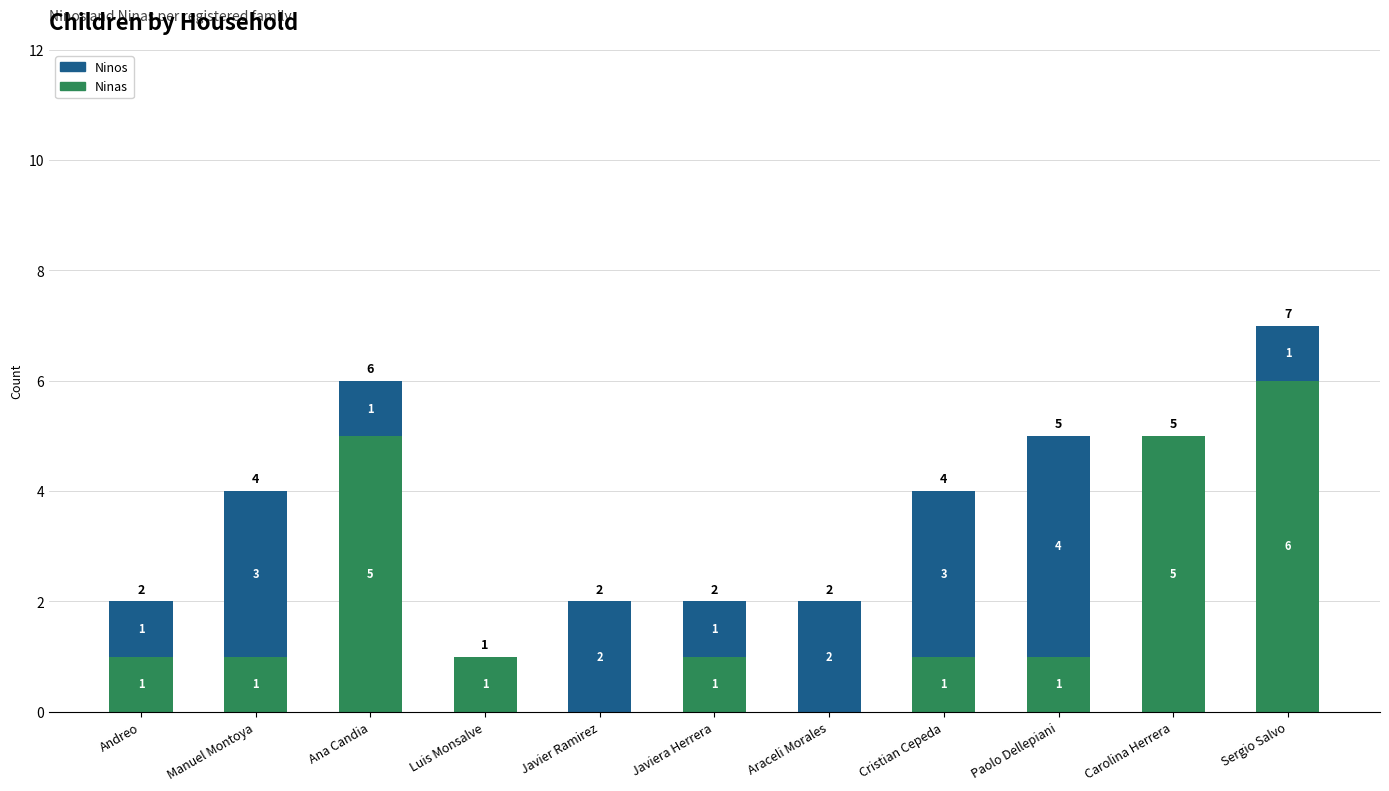

What is the sum of the Ninas values at Carolina Herrera and Andreo?

6